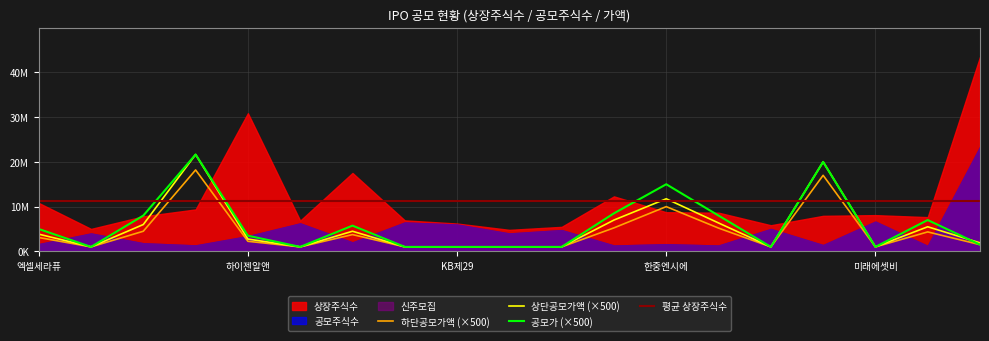

At which category does 하단공모가액 reach its first local peak?

이노스페이스